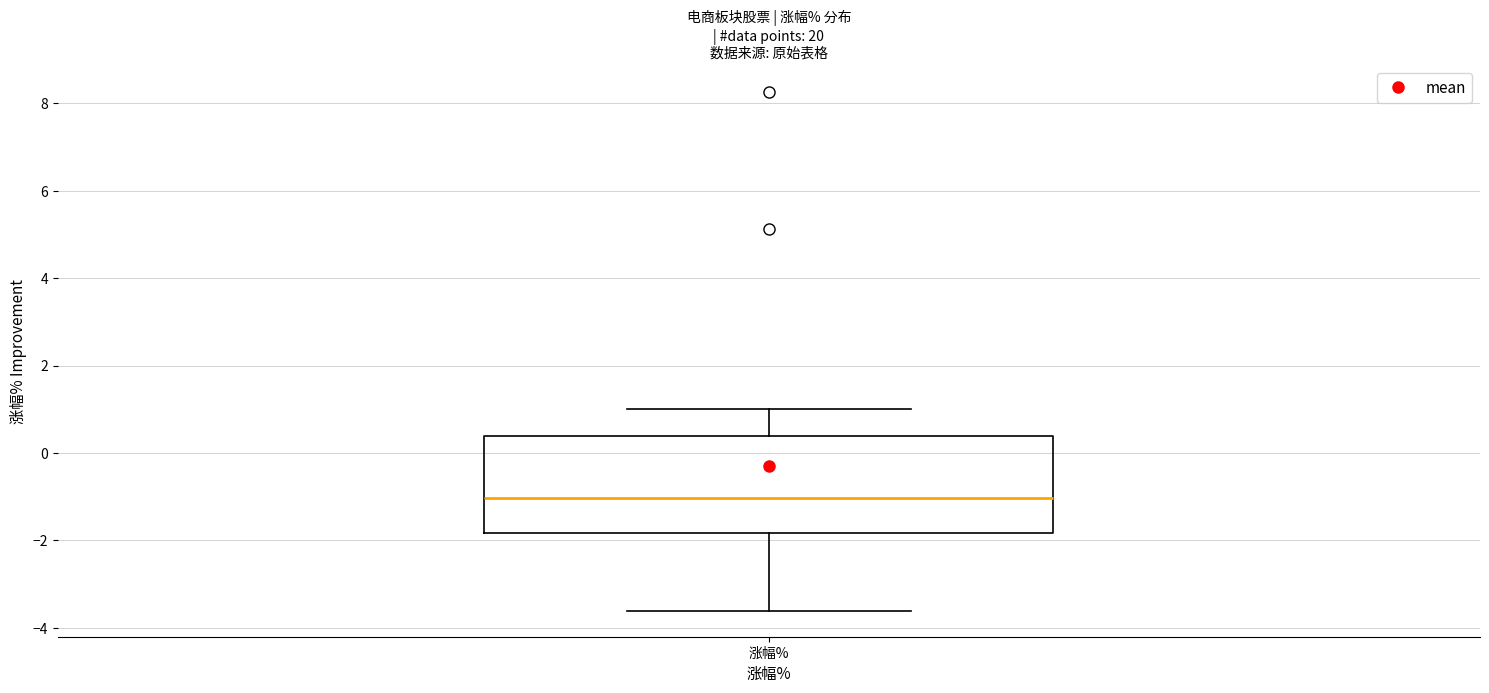

Transcribe this box plot: give where the median line is, the range the box spans, and where the two whiskers end, as read against the y-axis. The values are not printed on the chart, so give them approximately, as read against the axis.

median -1.0, box -1.8 to 0.4, whiskers -3.6 to 1.0